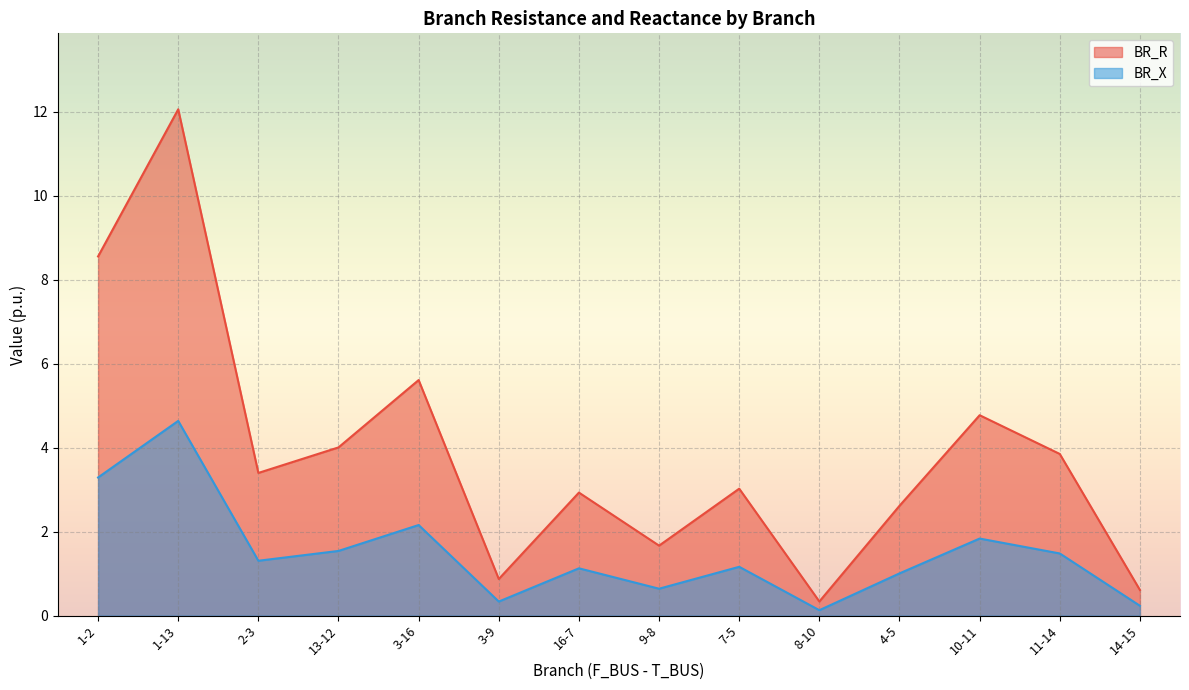

At which category does BR_R reach its first local peak?

1-13